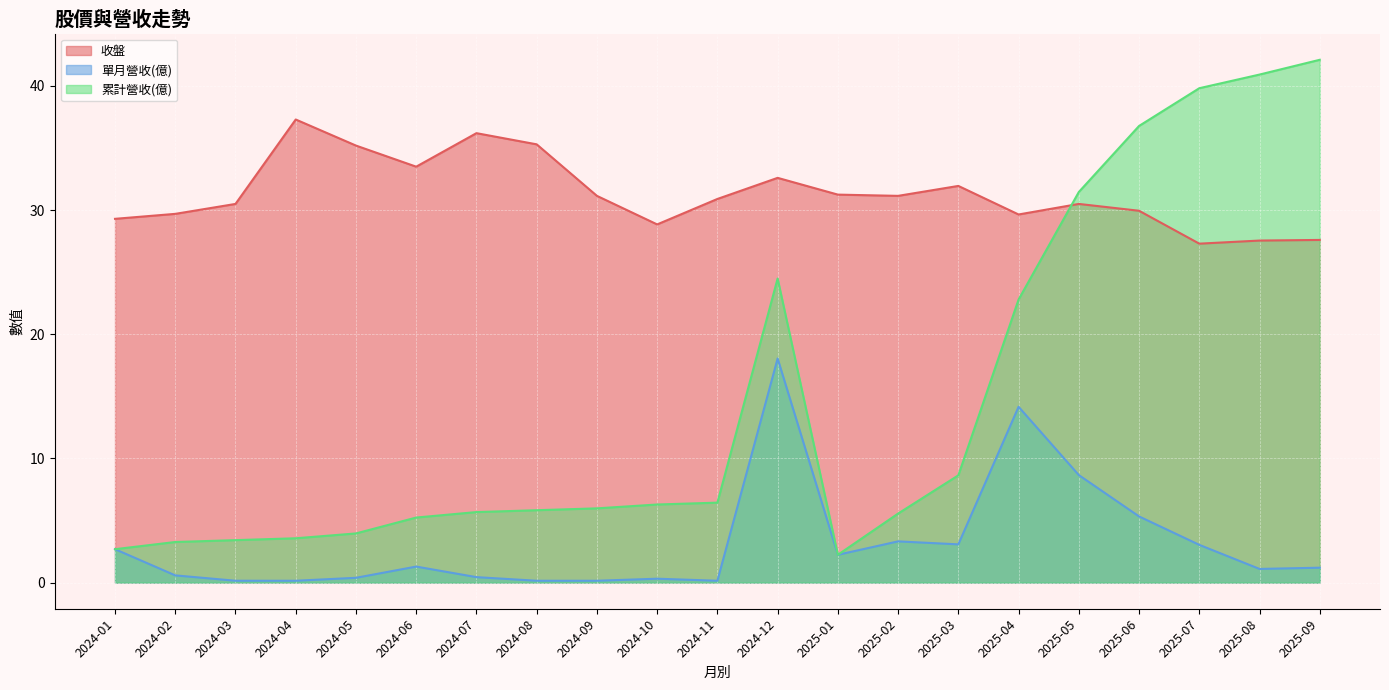

At how many categories does at least one series exceed 26?

21